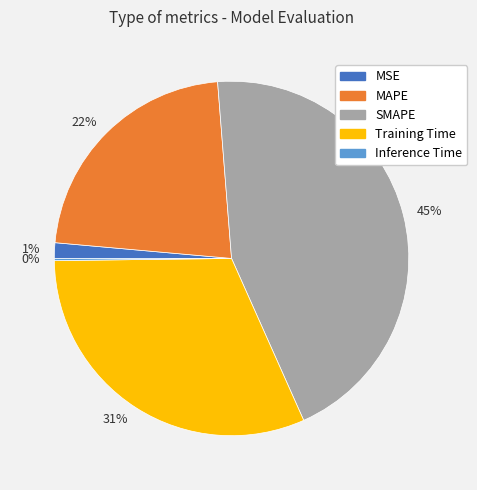

Is it true that 1% is 1% of the pie?

True